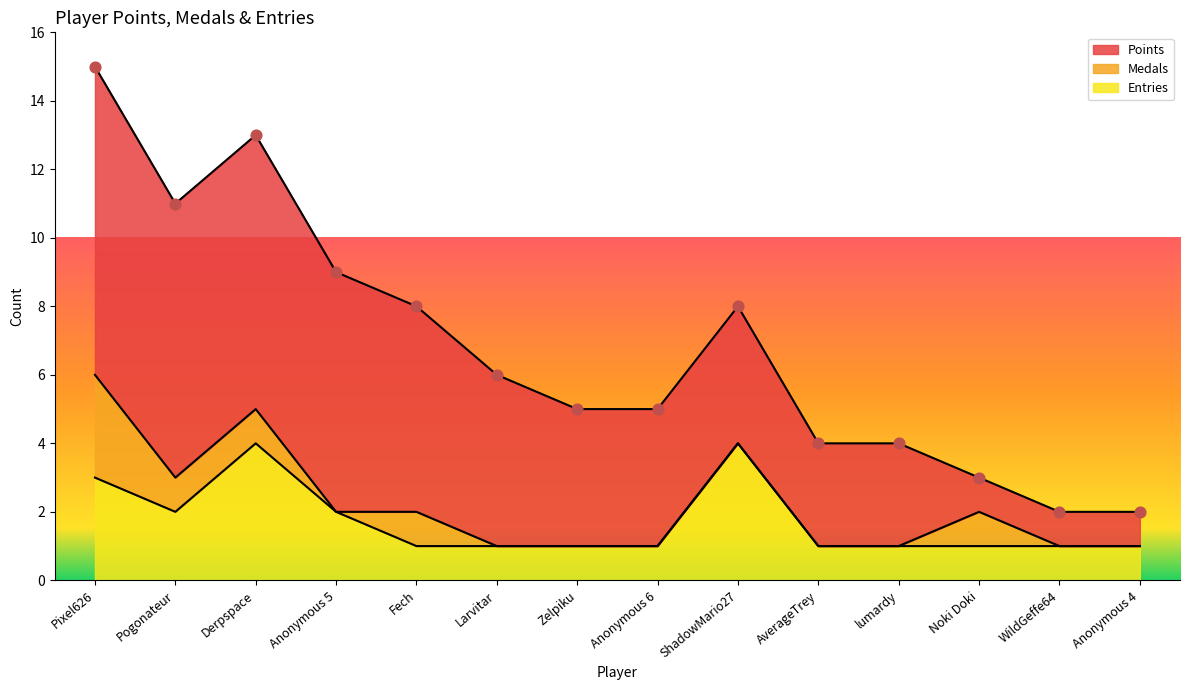

What are all the series names shown in the legend?

Points, Medals, Entries